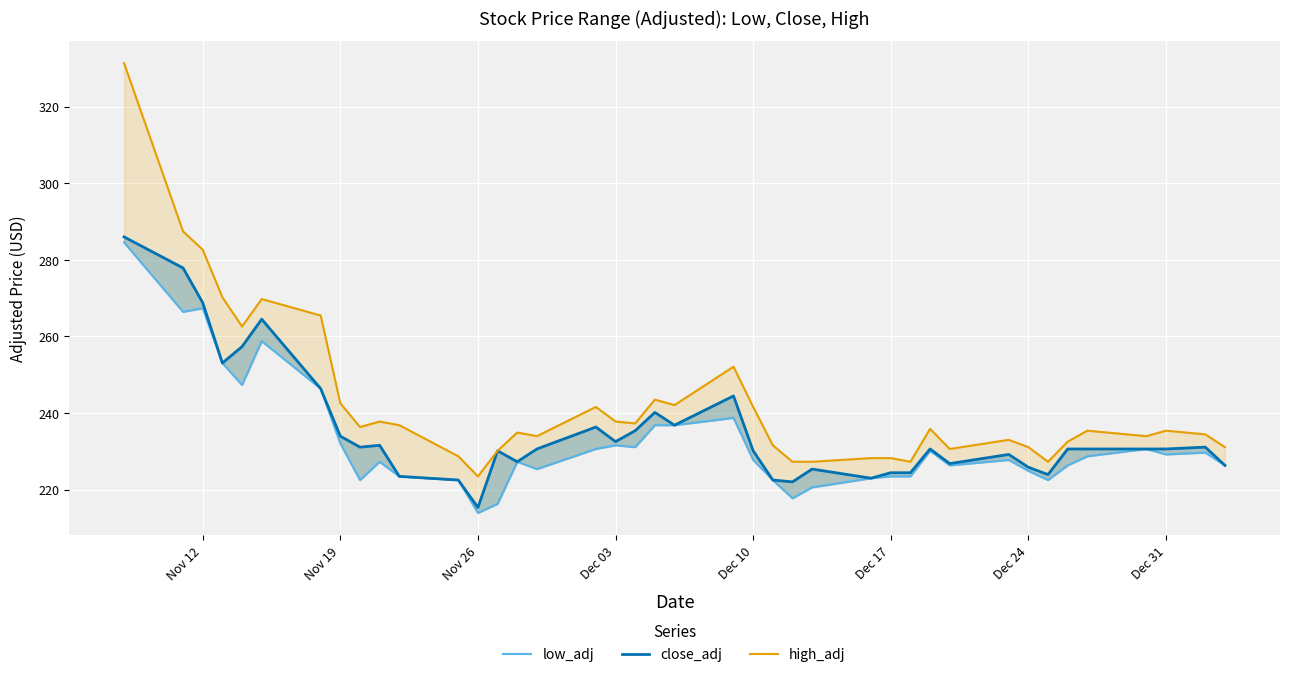

What is the value of the high_adj point at the 37th from the left?

234.0